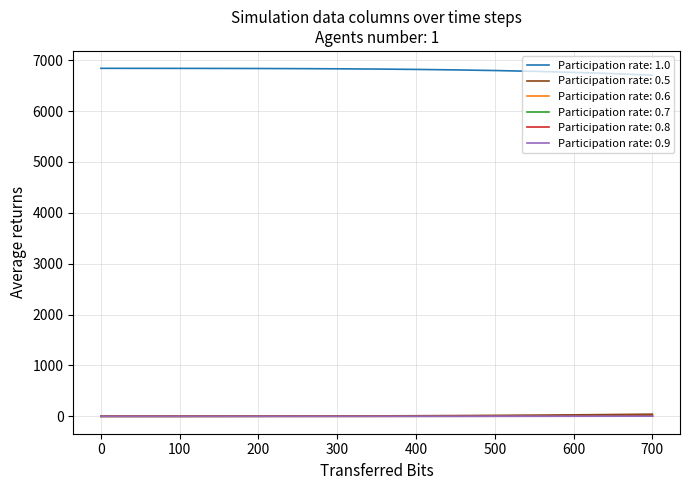

Which series has the largest total across all categories?

Participation rate: 1.0